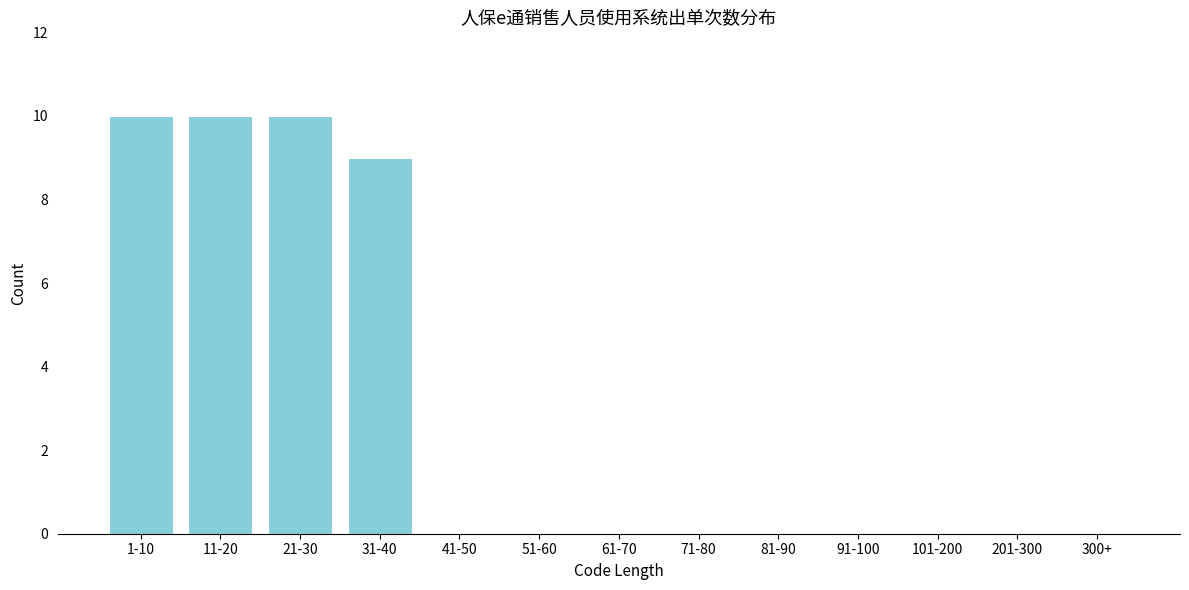

Reading left to right, extract all data points from this chart.

1-10=10	11-20=10	21-30=10	31-40=9	41-50=0	51-60=0	61-70=0	71-80=0	81-90=0	91-100=0	101-200=0	201-300=0	300+=0